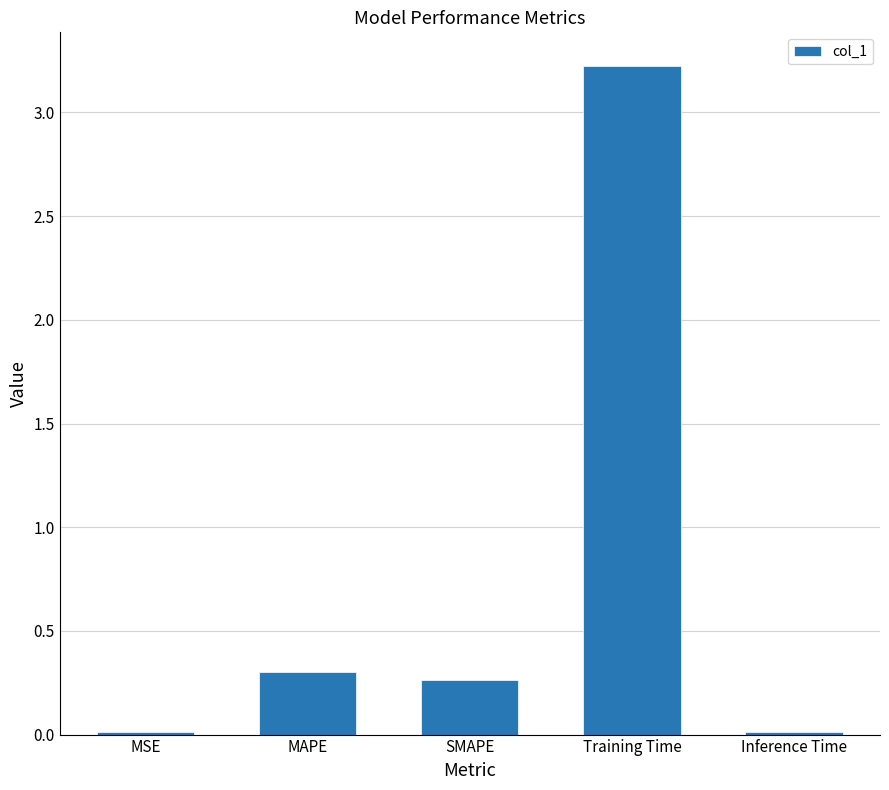

At which label is the value closest to 1?

MAPE